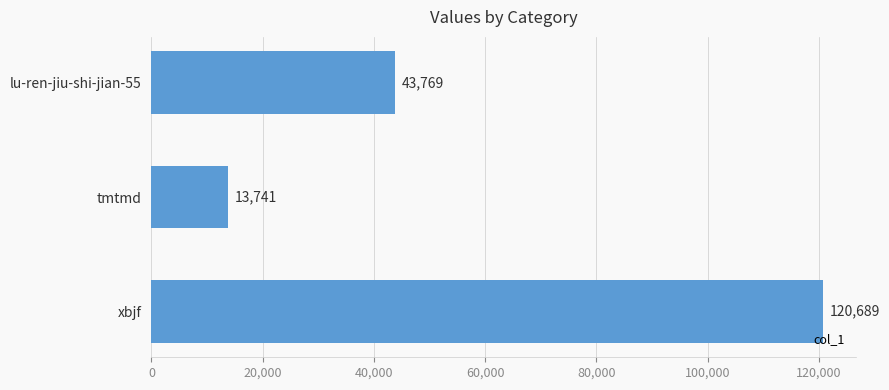

Are the bars grouped side by side (vs. stacked)?

No